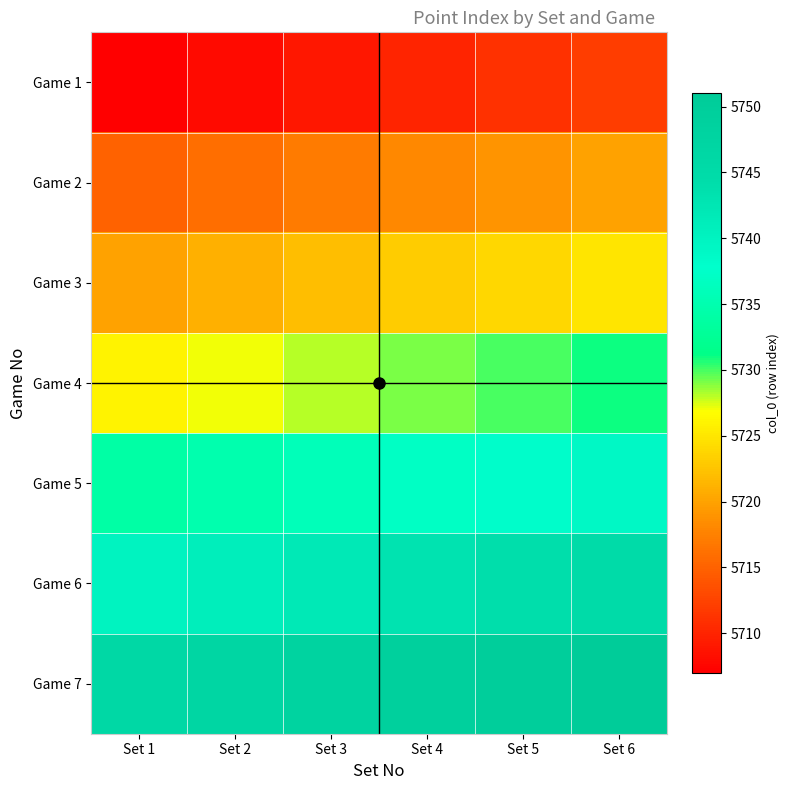

Which label corresponds to the smallest value in the chart?

Set 1